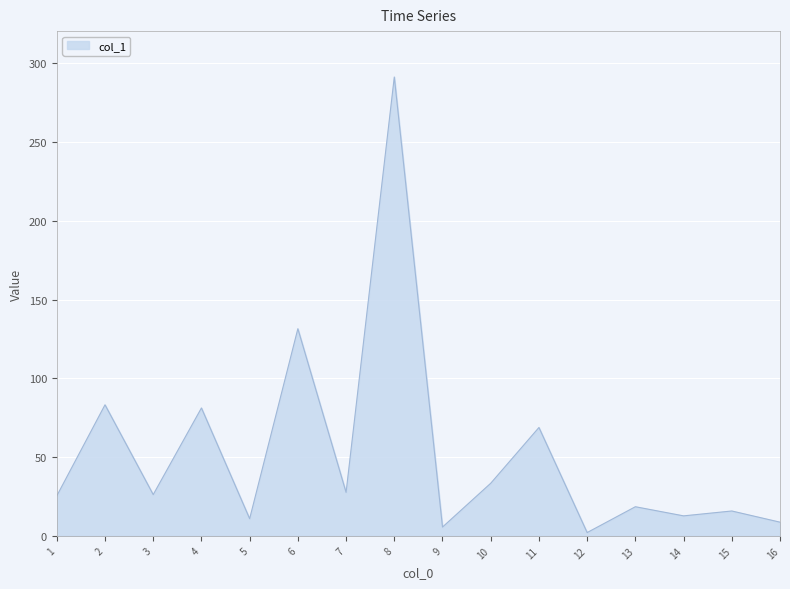

What is the greatest value displayed?

291.3